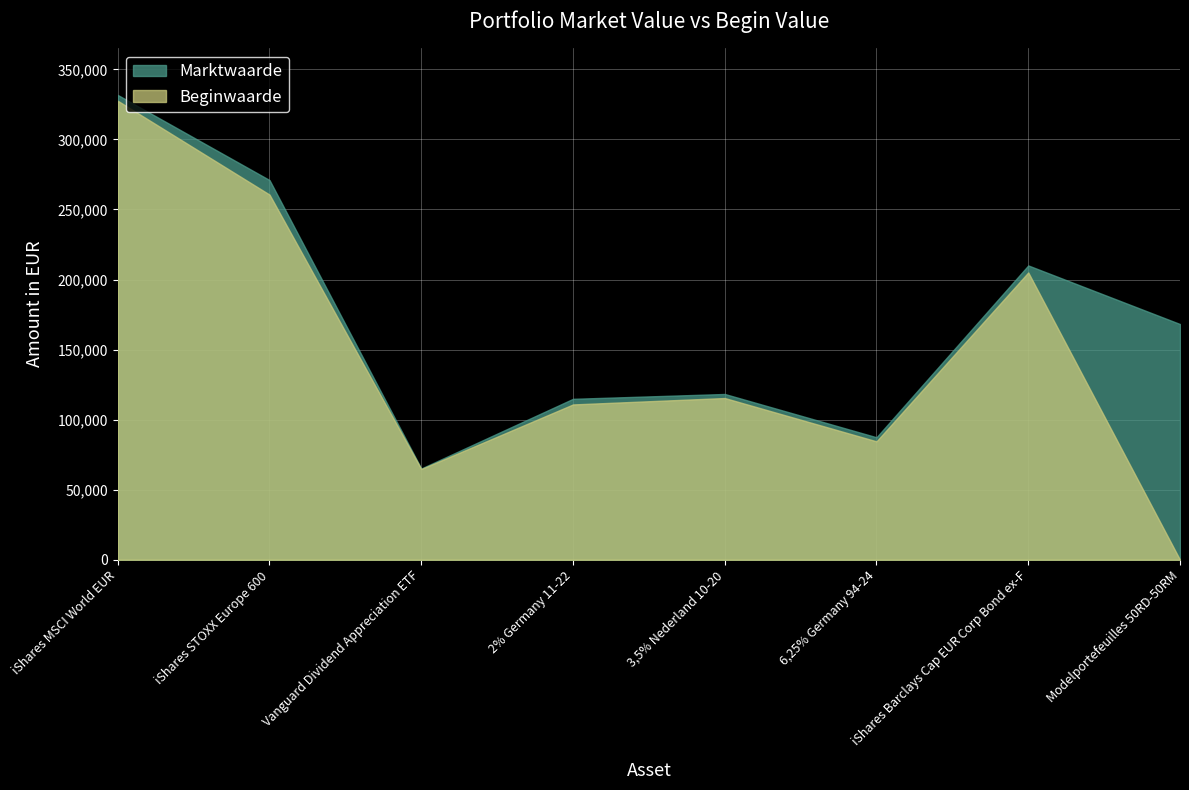

How many interior local peaks does the Beginwaarde series have?

2